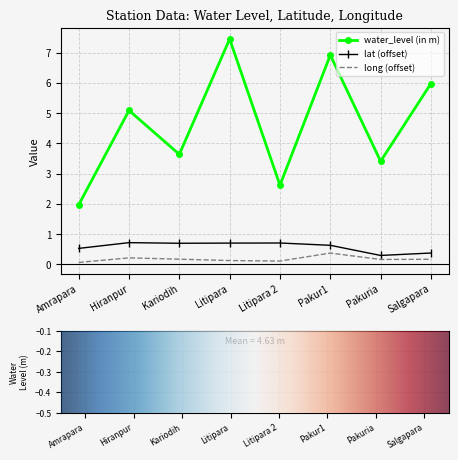

How many data points does each series have?

8